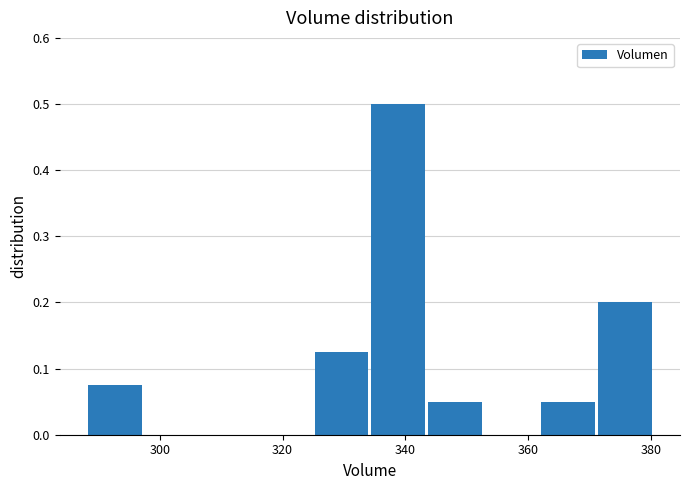

What is the height of the bar covering 362 to 372 on the x-axis? Neither the bar edges nor the heights are printed on the chart, so give them approximately, as read against the axes.

0.05